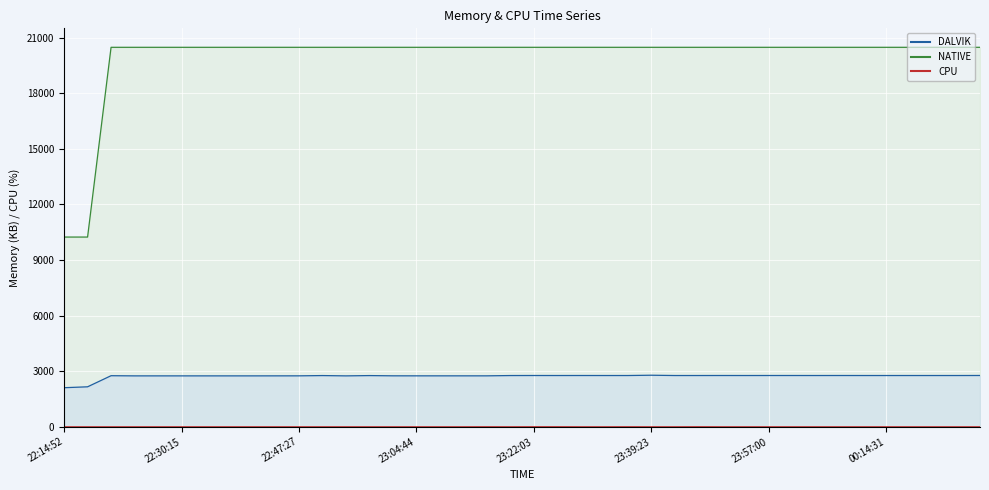

What is the value of the NATIVE point at the 1st from the left?

10240.0